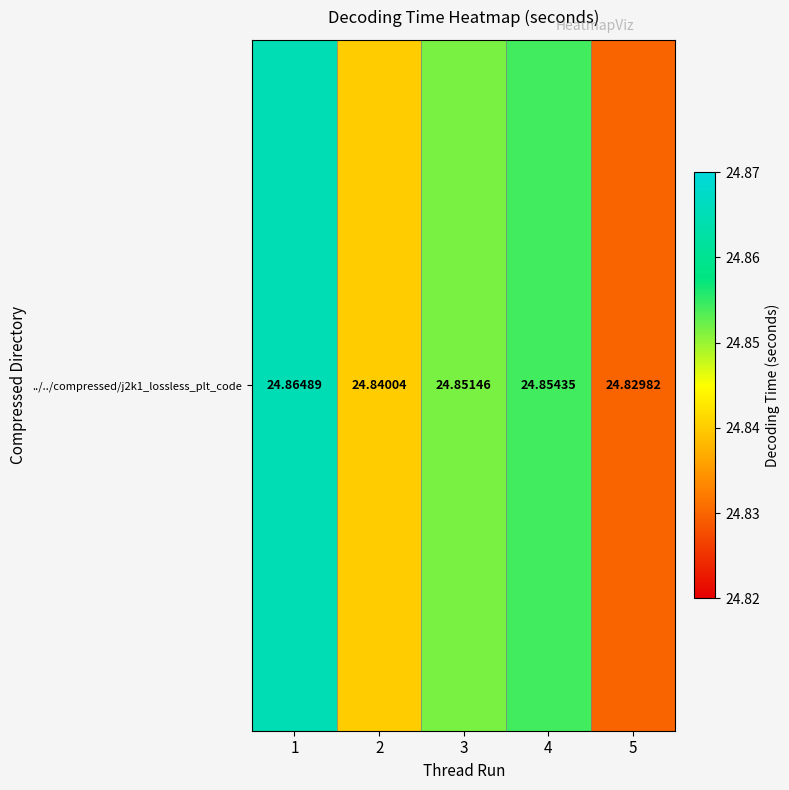

The chart shows a value of 8.3 at 1. True or false?

False